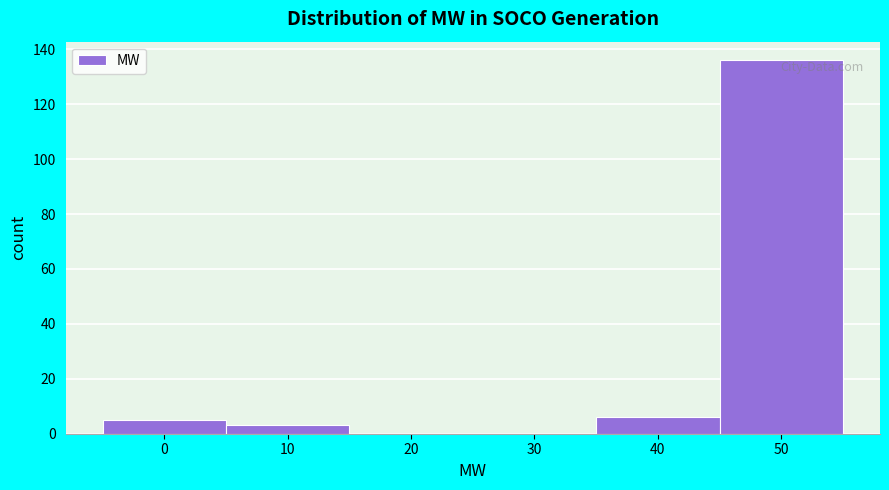

Reading right to left, list all the values displayed in this chart.

50=136	40=6	30=0	20=0	10=3	0=5